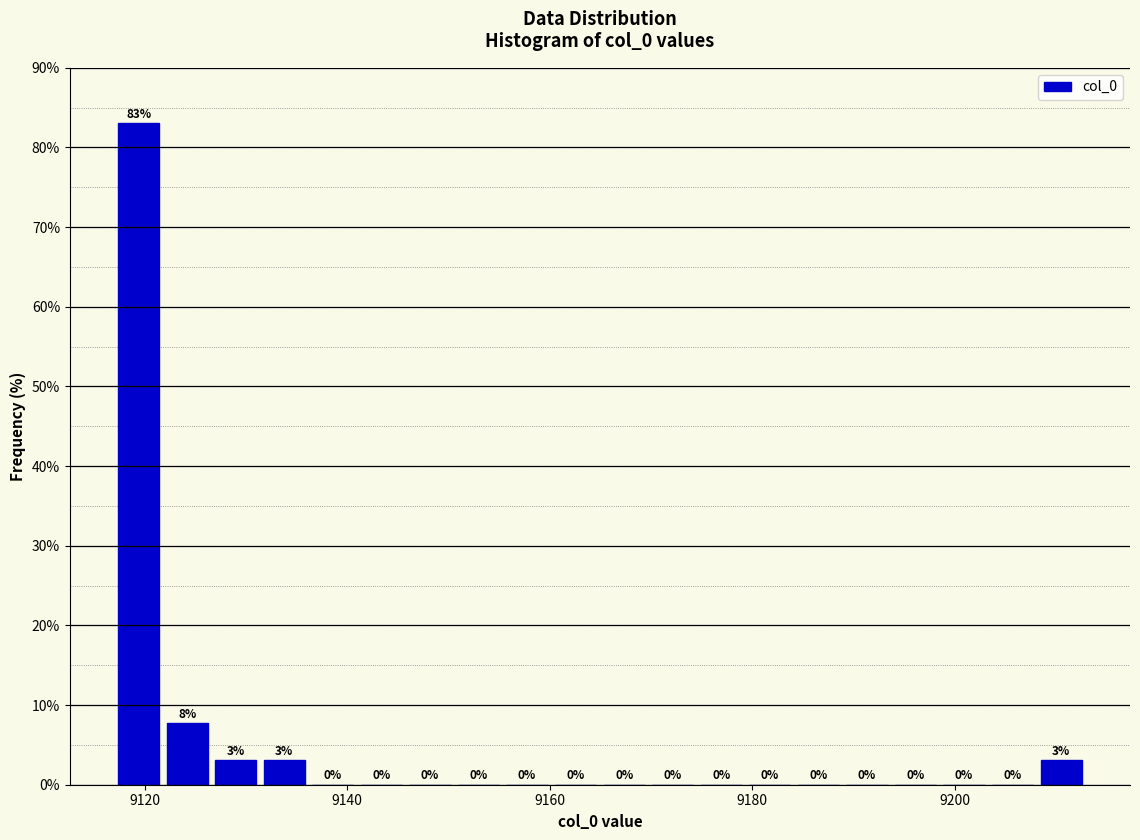

Read against the x-axis, roughly where is the centre of the tallest bar?

9120